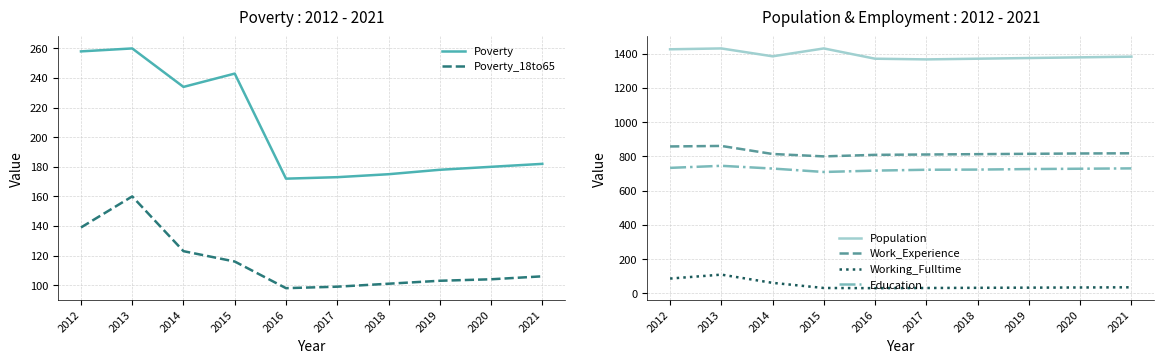

What is the value of the Poverty point at the 1st from the left?

258